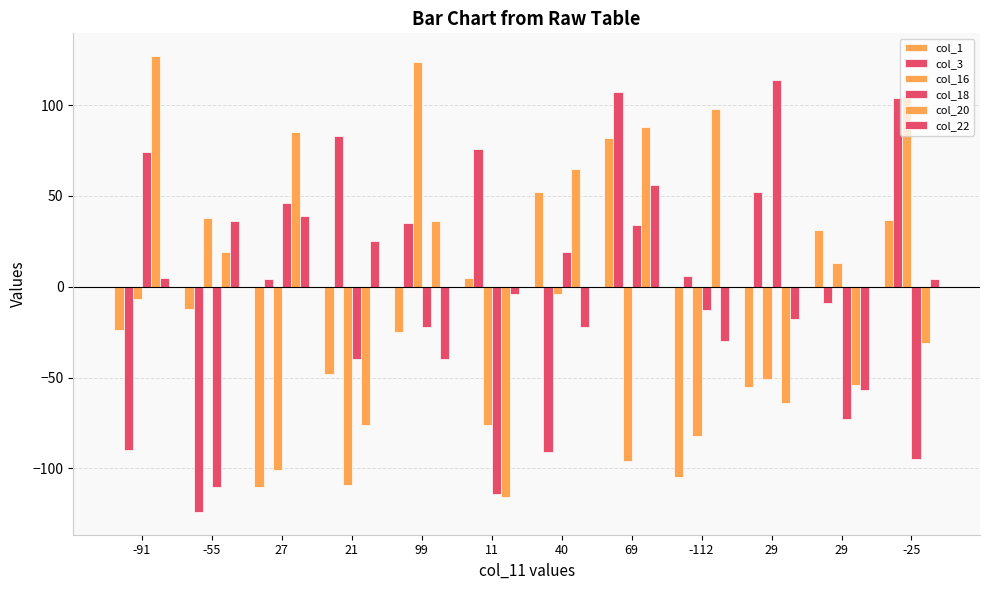

Where is col_20 nearest to the value 5?

-55